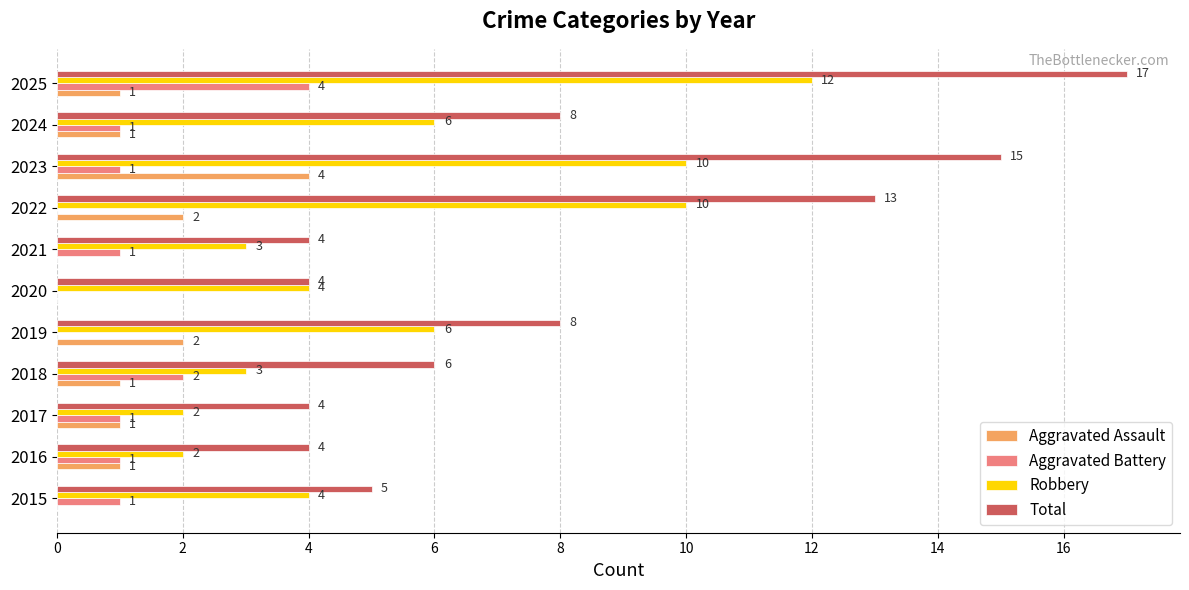

How many values in Aggravated Assault are above zero?

8